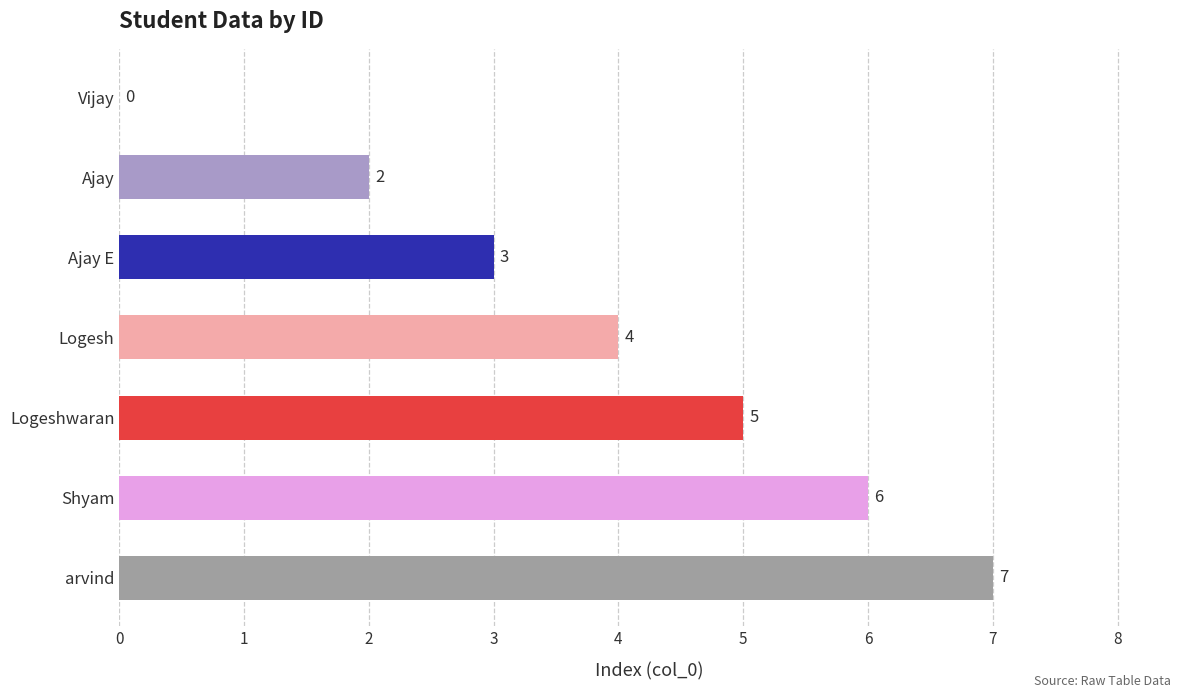

Reading top to bottom, transcribe all the data shown in this chart.

Vijay=0	Ajay=2	Ajay E=3	Logesh=4	Logeshwaran=5	Shyam=6	arvind=7